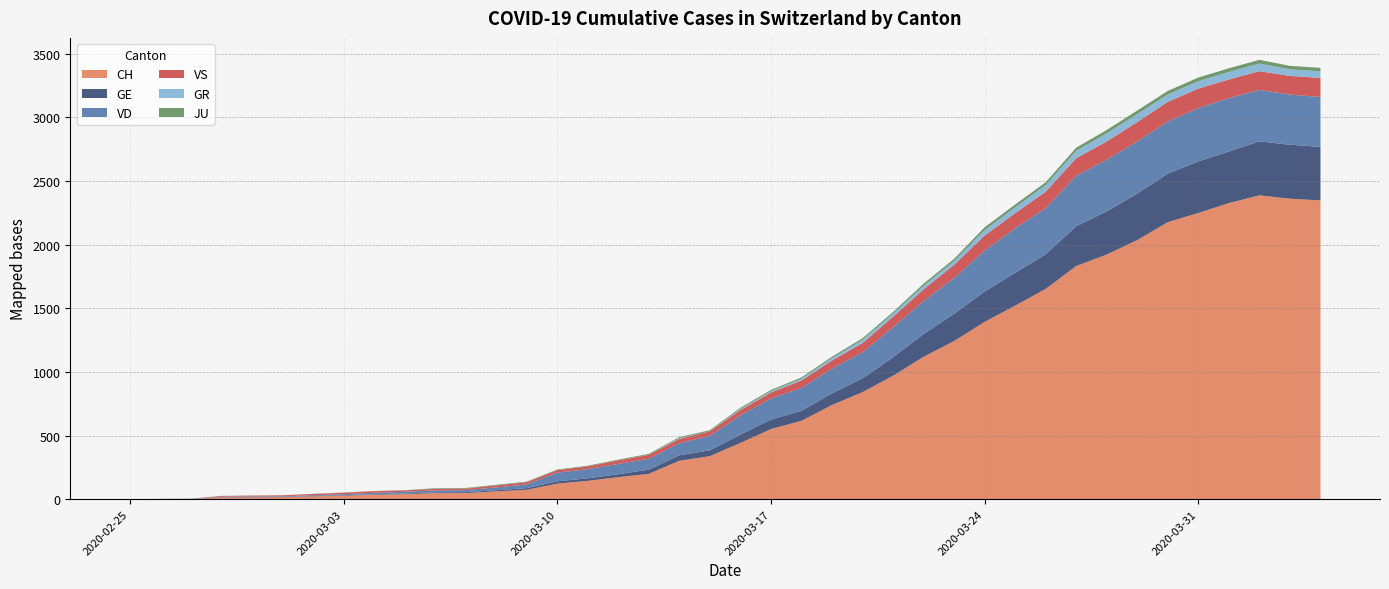

Reading left to right, transcribe all the data shown in this chart.

CH: 2020-02-25=0	2020-02-26=1	2020-02-27=2	2020-02-28=13	2020-02-29=15	2020-03-01=16	2020-03-02=22	2020-03-03=27	2020-03-04=35	2020-03-05=39	2020-03-06=47	2020-03-07=48	2020-03-08=61	2020-03-09=74	2020-03-10=122	2020-03-11=144	2020-03-12=173	2020-03-13=199	2020-03-14=302	2020-03-15=338	2020-03-16=442	2020-03-17=551	2020-03-18=616	2020-03-19=740	2020-03-20=841	2020-03-21=970	2020-03-22=1119	2020-03-23=1243	2020-03-24=1394	2020-03-25=1521	2020-03-26=1653	2020-03-27=1833	2020-03-28=1923	2020-03-29=2037	2020-03-30=2177	2020-03-31=2250	2020-04-01=2327	2020-04-02=2388	2020-04-03=2362	2020-04-04=2348
GE: 2020-02-25=0	2020-02-26=1	2020-02-27=1	2020-02-28=2	2020-02-29=3	2020-03-01=3	2020-03-02=3	2020-03-03=4	2020-03-04=4	2020-03-05=5	2020-03-06=7	2020-03-07=7	2020-03-08=9	2020-03-09=13	2020-03-10=18	2020-03-11=20	2020-03-12=23	2020-03-13=33	2020-03-14=43	2020-03-15=46	2020-03-16=66	2020-03-17=75	2020-03-18=78	2020-03-19=92	2020-03-20=109	2020-03-21=145	2020-03-22=179	2020-03-23=214	2020-03-24=238	2020-03-25=258	2020-03-26=272	2020-03-27=313	2020-03-28=339	2020-03-29=365	2020-03-30=382	2020-03-31=405	2020-04-01=406	2020-04-02=424	2020-04-03=424	2020-04-04=421
VD: 2020-02-25=0	2020-02-26=0	2020-02-27=0	2020-02-28=4	2020-02-29=4	2020-03-01=4	2020-03-02=6	2020-03-03=8	2020-03-04=11	2020-03-05=14	2020-03-06=15	2020-03-07=16	2020-03-08=22	2020-03-09=29	2020-03-10=68	2020-03-11=72	2020-03-12=81	2020-03-13=86	2020-03-14=95	2020-03-15=113	2020-03-16=151	2020-03-17=165	2020-03-18=180	2020-03-19=194	2020-03-20=204	2020-03-21=236	2020-03-22=259	2020-03-23=281	2020-03-24=322	2020-03-25=350	2020-03-26=363	2020-03-27=396	2020-03-28=407	2020-03-29=409	2020-03-30=410	2020-03-31=419	2020-04-01=419	2020-04-02=405	2020-04-03=394	2020-04-04=392
VS: 2020-02-25=0	2020-02-26=0	2020-02-27=0	2020-02-28=6	2020-02-29=6	2020-03-01=7	2020-03-02=10	2020-03-03=12	2020-03-04=13	2020-03-05=11	2020-03-06=12	2020-03-07=12	2020-03-08=16	2020-03-09=17	2020-03-10=20	2020-03-11=21	2020-03-12=28	2020-03-13=30	2020-03-14=34	2020-03-15=36	2020-03-16=42	2020-03-17=47	2020-03-18=59	2020-03-19=64	2020-03-20=73	2020-03-21=83	2020-03-22=92	2020-03-23=104	2020-03-24=118	2020-03-25=119	2020-03-26=129	2020-03-27=138	2020-03-28=143	2020-03-29=153	2020-03-30=154	2020-03-31=153	2020-04-01=147	2020-04-02=147	2020-04-03=147	2020-04-04=150
GR: 2020-02-25=0	2020-02-26=0	2020-02-27=0	2020-02-28=0	2020-02-29=0	2020-03-01=0	2020-03-02=0	2020-03-03=0	2020-03-04=0	2020-03-05=0	2020-03-06=0	2020-03-07=0	2020-03-08=0	2020-03-09=0	2020-03-10=0	2020-03-11=0	2020-03-12=0	2020-03-13=0	2020-03-14=6	2020-03-15=0	2020-03-16=9	2020-03-17=9	2020-03-18=13	2020-03-19=18	2020-03-20=24	2020-03-21=24	2020-03-22=27	2020-03-23=29	2020-03-24=43	2020-03-25=45	2020-03-26=52	2020-03-27=58	2020-03-28=63	2020-03-29=63	2020-03-30=58	2020-03-31=58	2020-04-01=59	2020-04-02=60	2020-04-03=51	2020-04-04=52
JU: 2020-02-25=0	2020-02-26=0	2020-02-27=1	2020-02-28=1	2020-02-29=1	2020-03-01=1	2020-03-02=1	2020-03-03=1	2020-03-04=1	2020-03-05=2	2020-03-06=5	2020-03-07=5	2020-03-08=5	2020-03-09=5	2020-03-10=5	2020-03-11=6	2020-03-12=6	2020-03-13=8	2020-03-14=8	2020-03-15=9	2020-03-16=9	2020-03-17=11	2020-03-18=11	2020-03-19=12	2020-03-20=14	2020-03-21=13	2020-03-22=18	2020-03-23=18	2020-03-24=22	2020-03-25=23	2020-03-26=22	2020-03-27=25	2020-03-28=27	2020-03-29=28	2020-03-30=28	2020-03-31=29	2020-04-01=29	2020-04-02=29	2020-04-03=28	2020-04-04=27